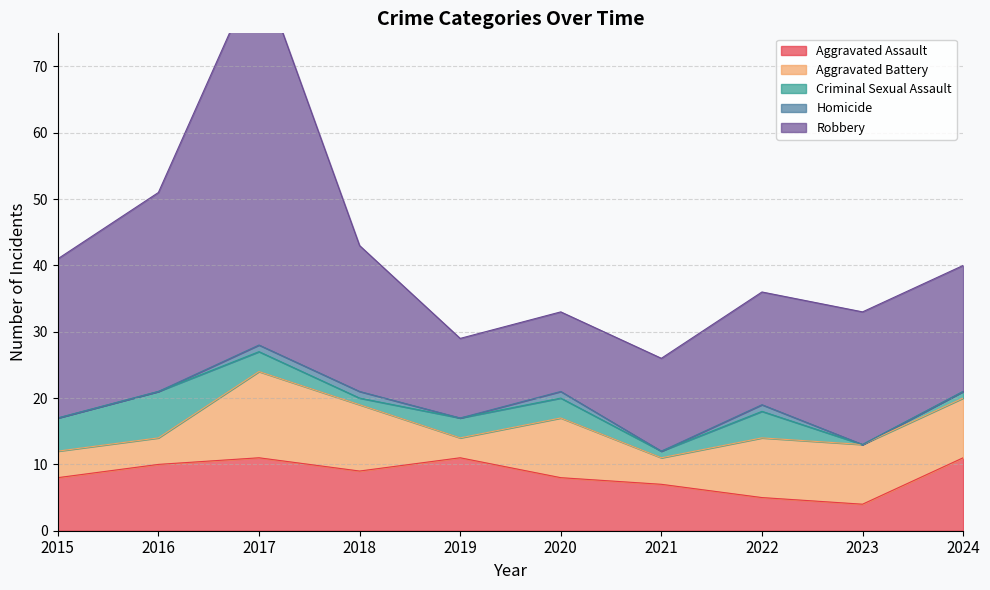

At which category does the chart reach its minimum across all series?

2023